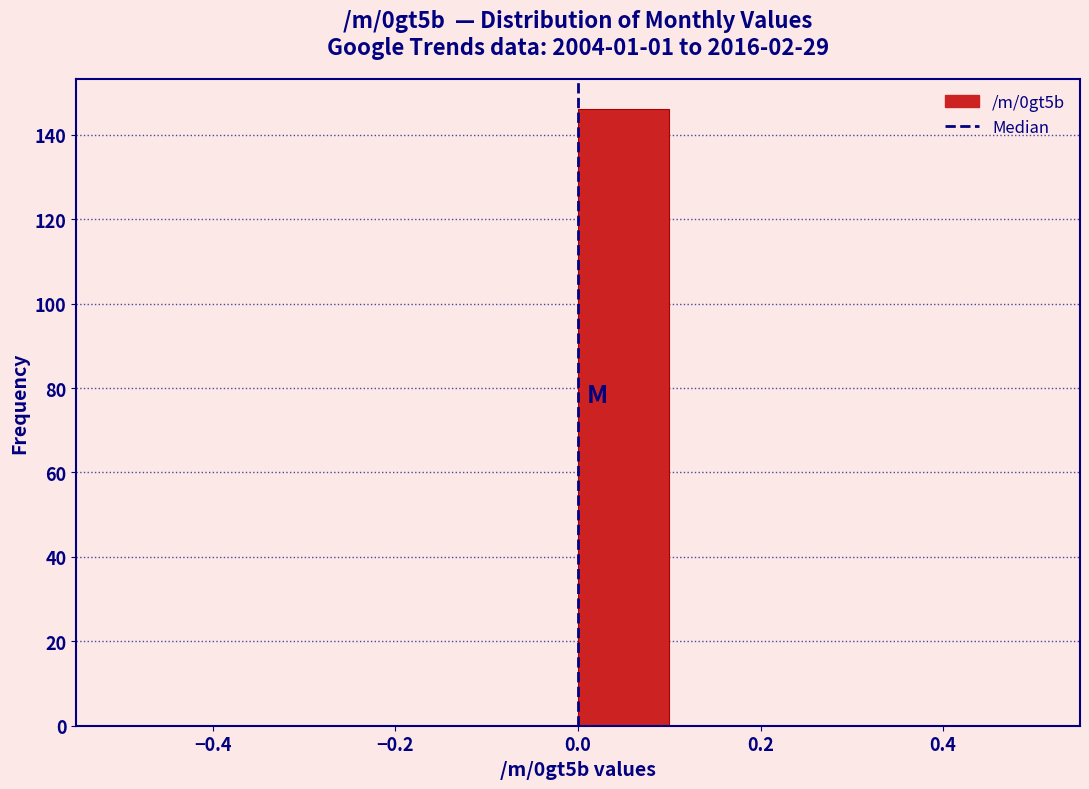

How tall is the bar that spans 0.0 to 0.1 on the x-axis? The values are not printed on the chart, so give them approximately, as read against the axis.

146